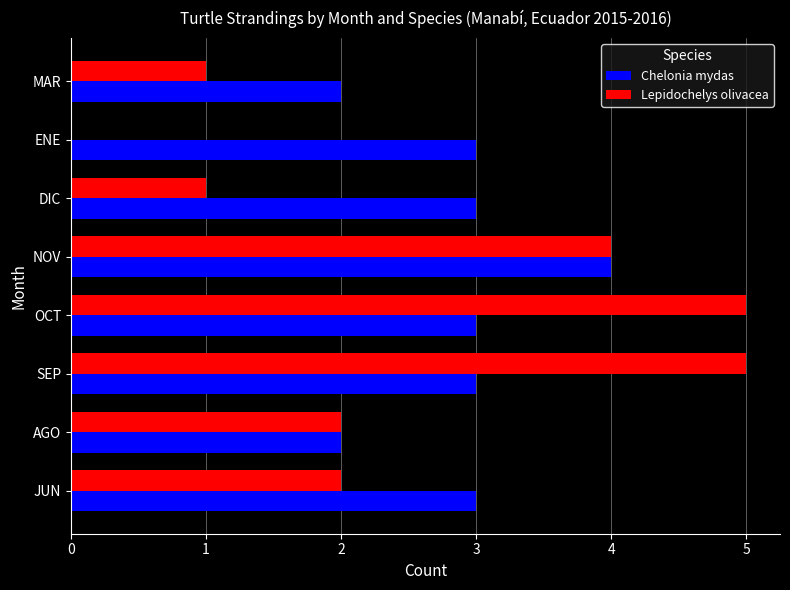

What is the sum of all Chelonia mydas values?

23